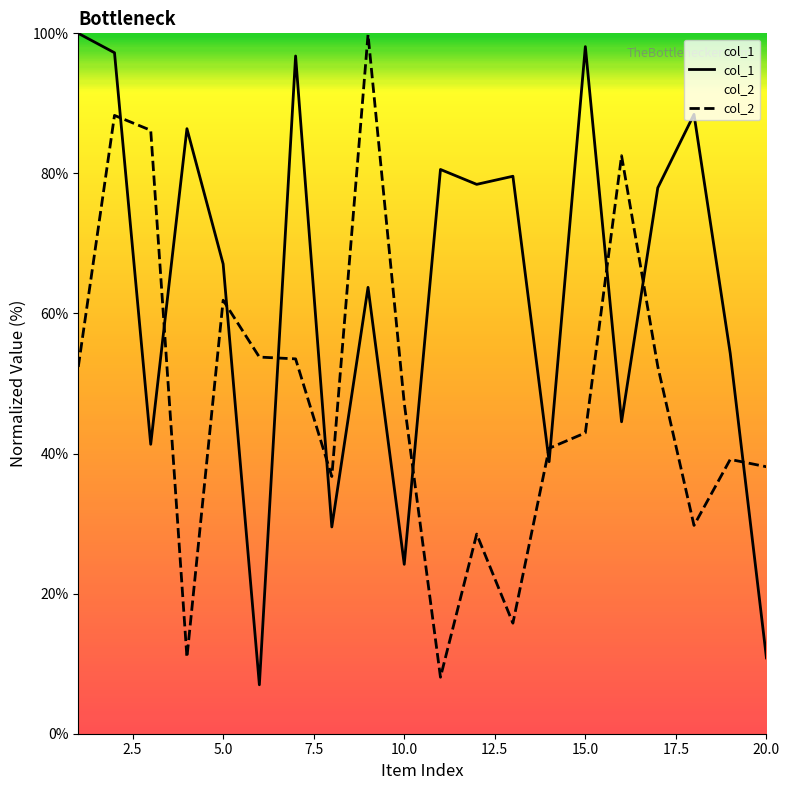

What is the difference between the maximum and minimum values in the col_2 series?

91.8